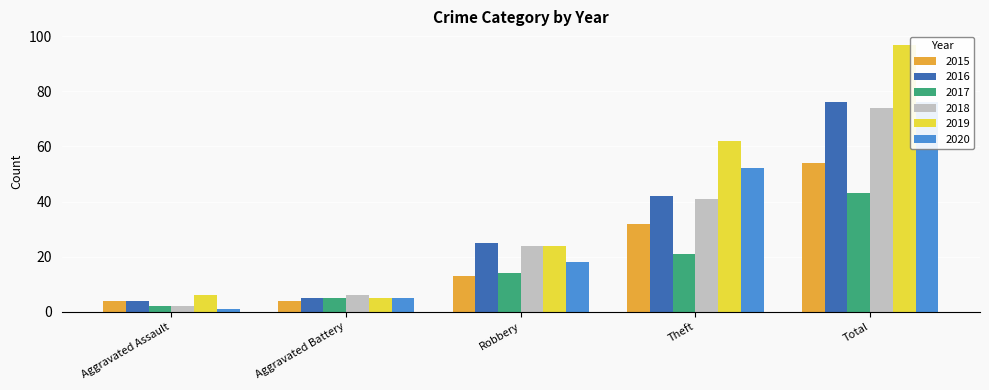

Does the chart contain stacked bars?

No